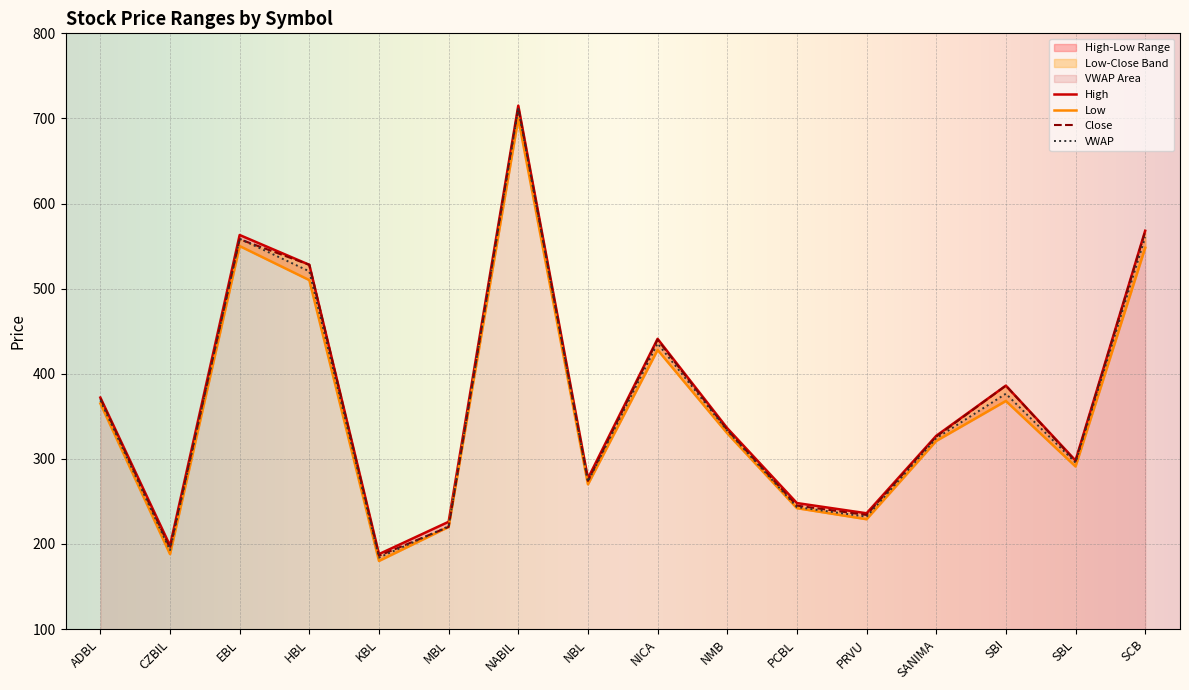

Which label corresponds to the smallest value in the chart?

KBL